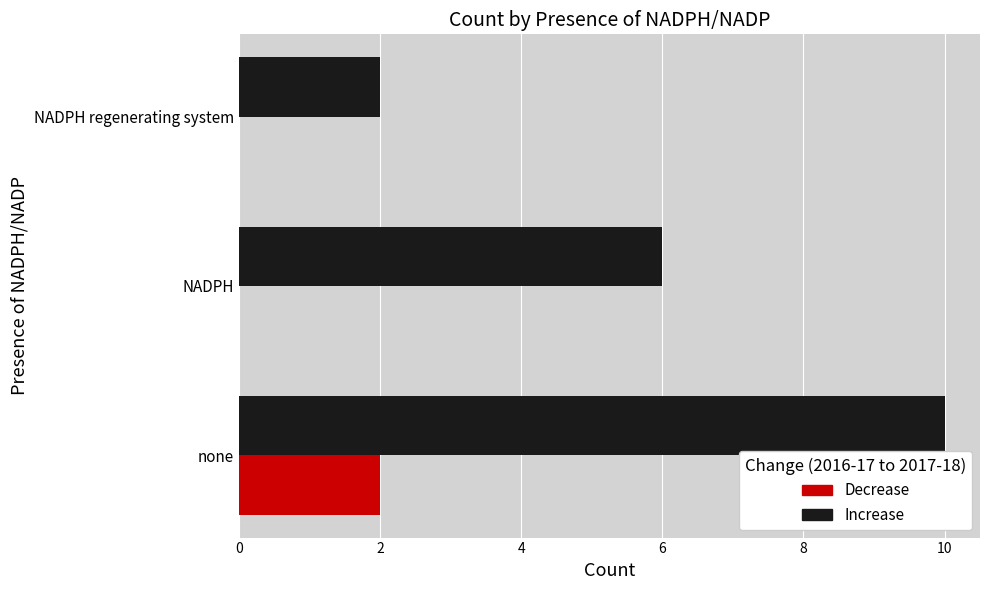

How many categories are shown in the chart?

3